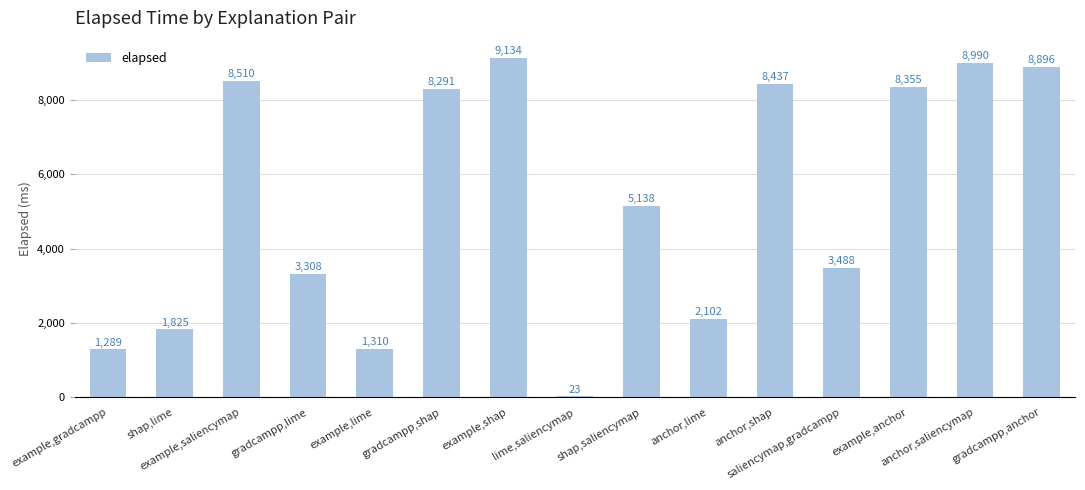

What is the change in value from saliencymap,gradcampp to anchor,saliencymap?

+5502